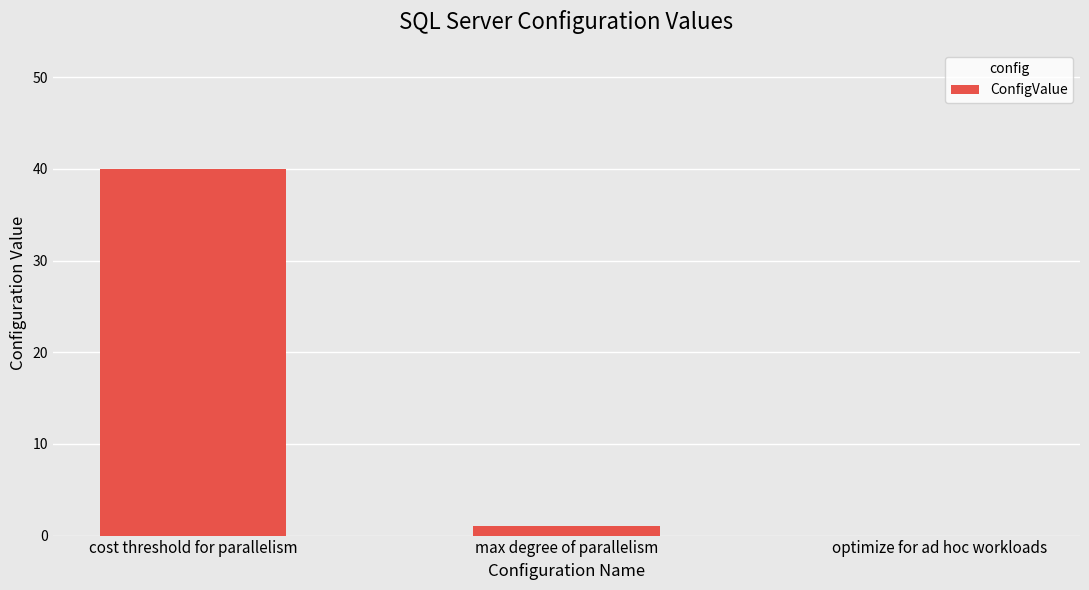

What is the average value?

14